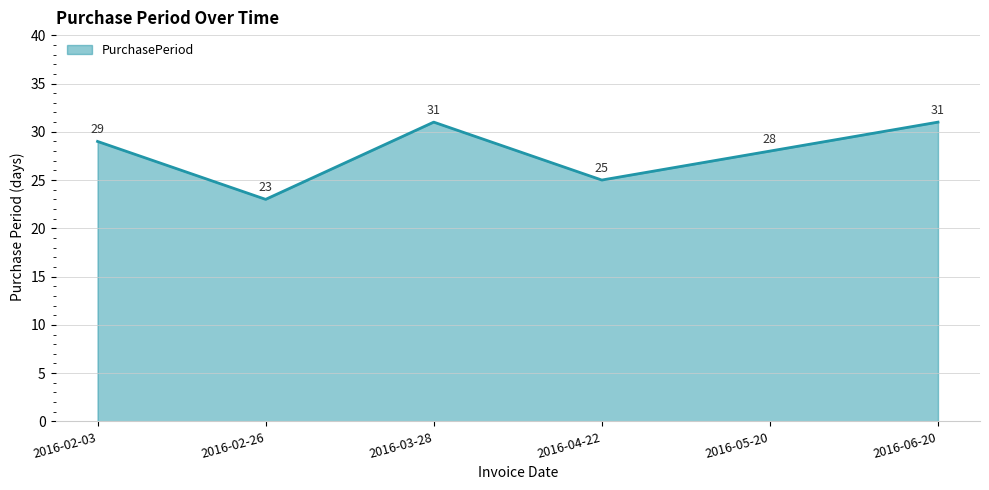

What is the change in value from 2016-03-28 to 2016-04-22?

-6